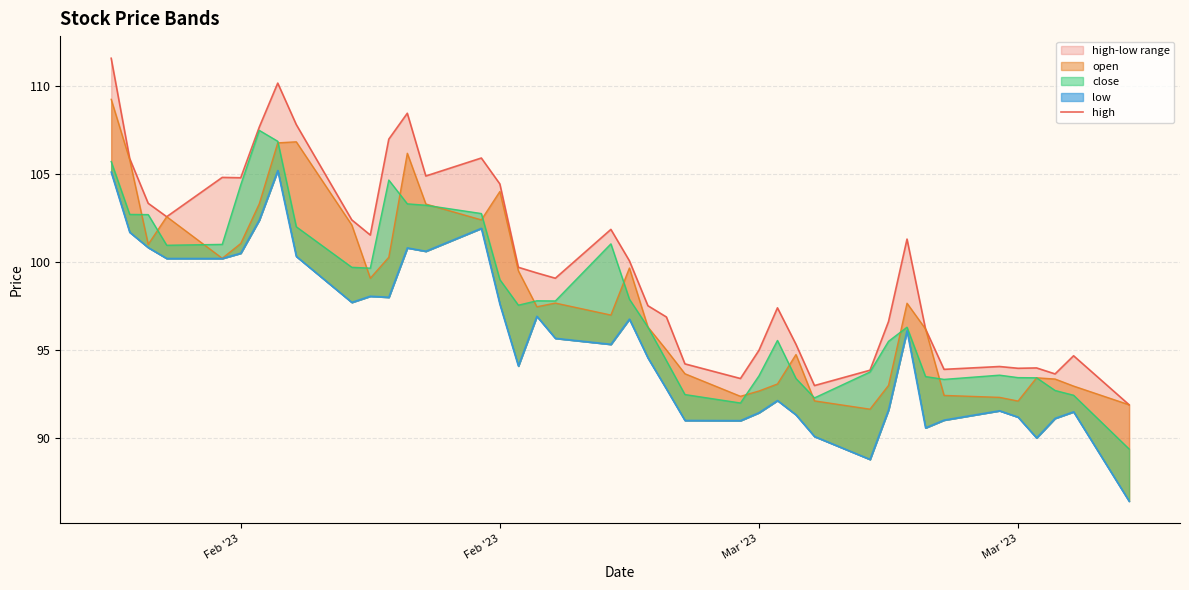

What is the highest value of the high series?

111.6